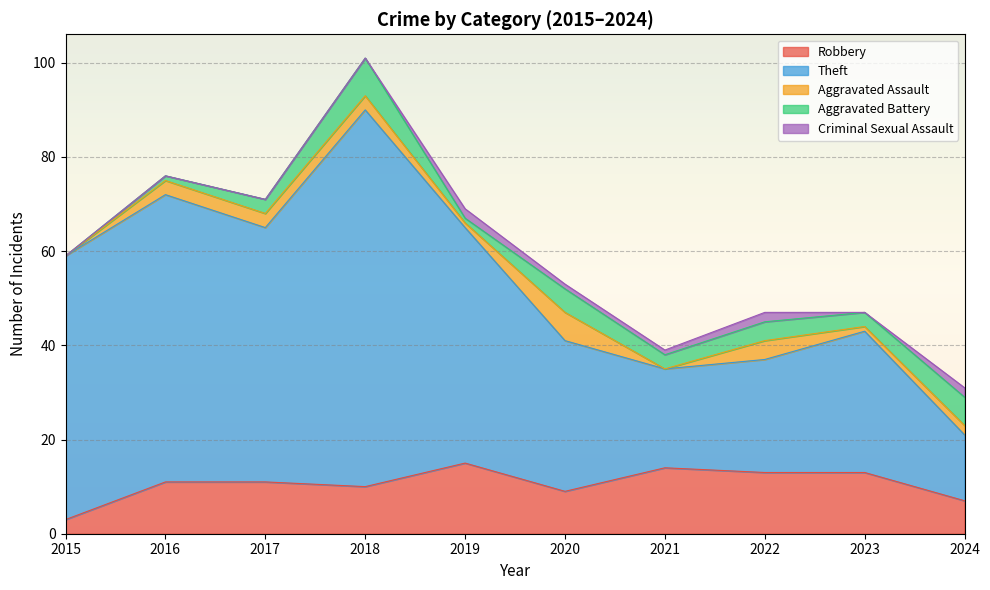

The Aggravated Assault series shows 0 at 2015. True or false?

True